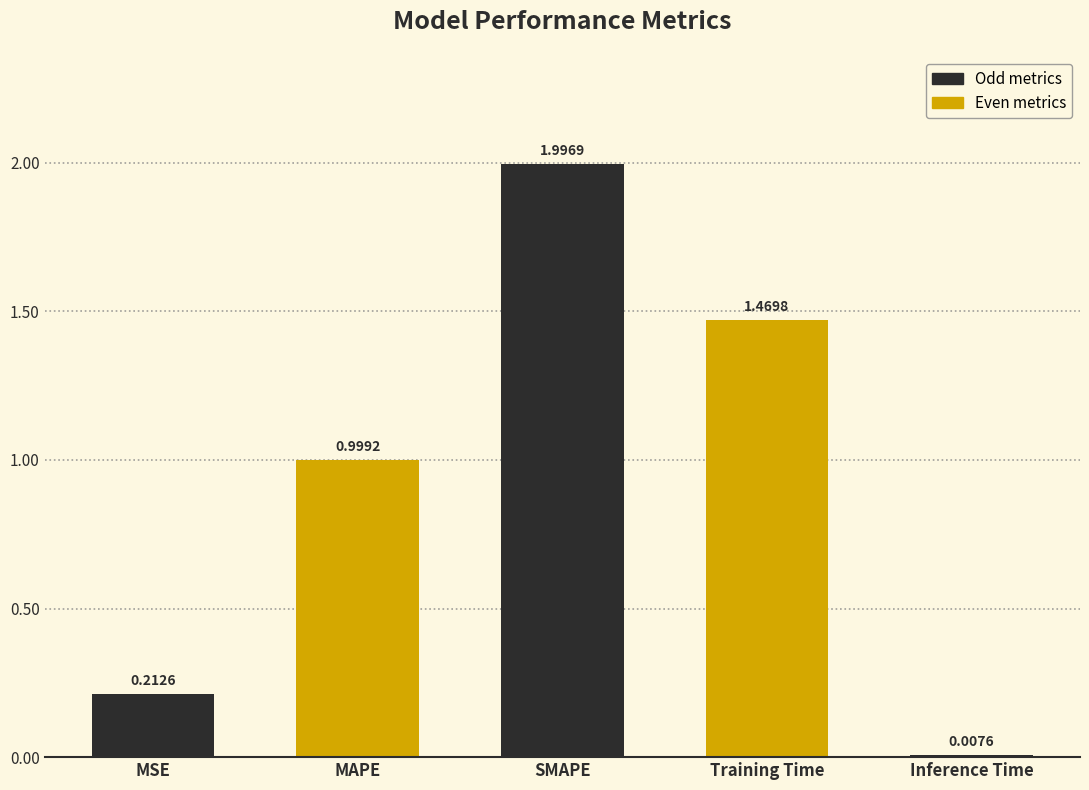

What position from the right is MAPE?

4